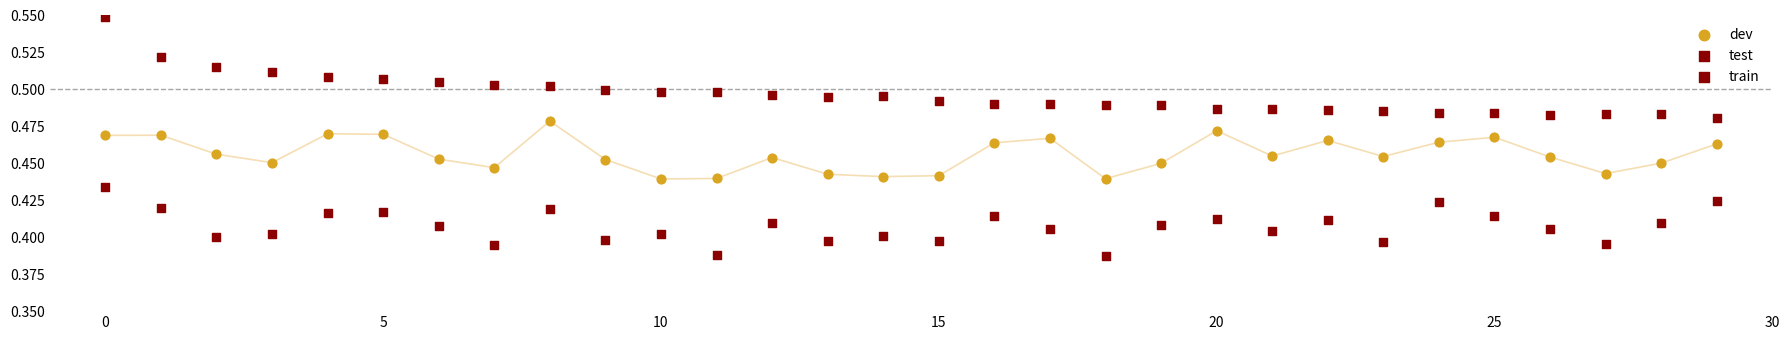

Count the number of points in this scatter plot.

90